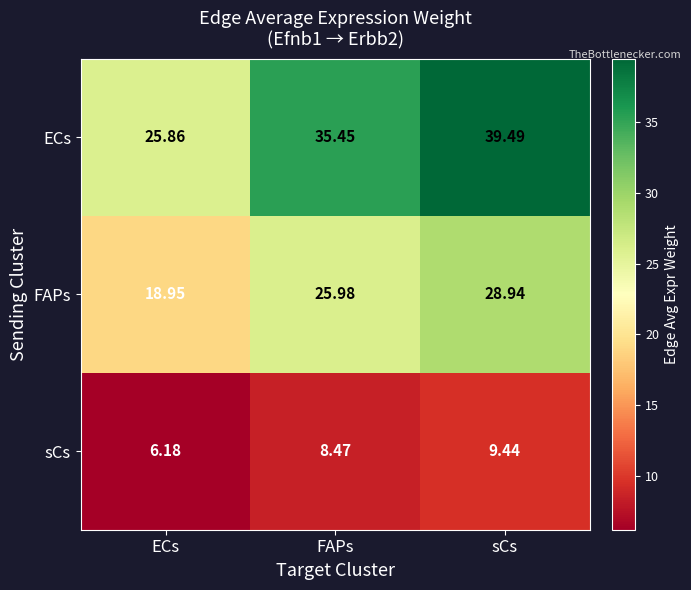

List the series in order of their peak value, highest first.

ECs, FAPs, sCs